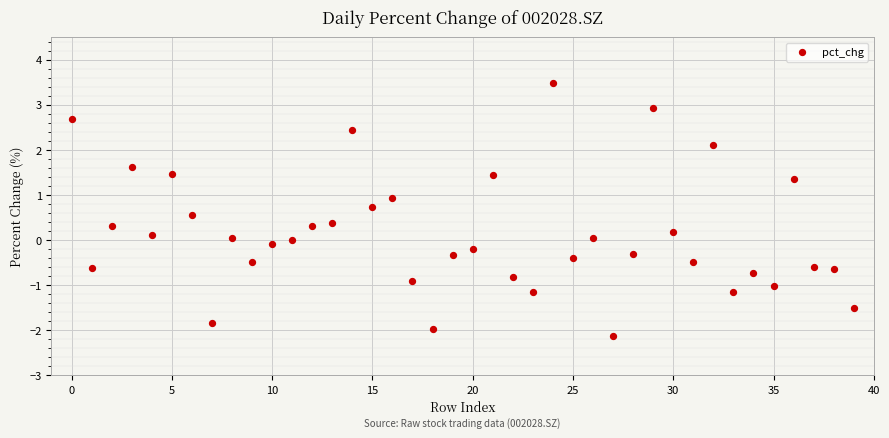

What is the range of Y values (max minus min)?

5.6